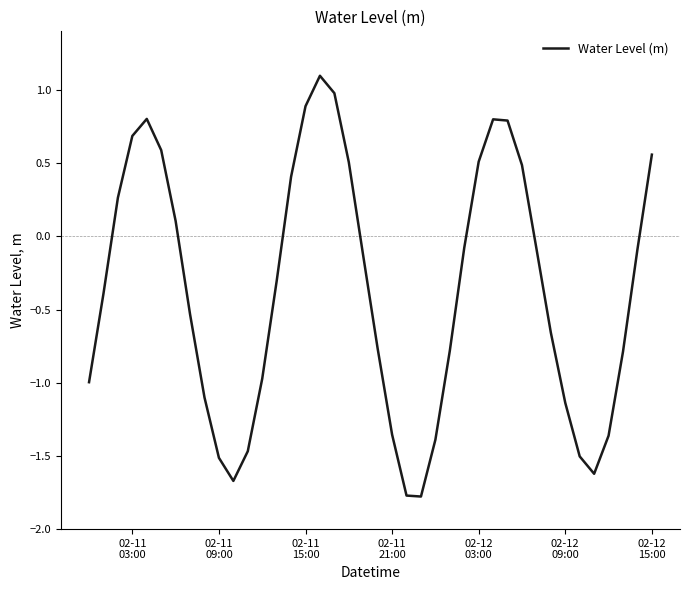

What is the greatest value displayed?

1.1